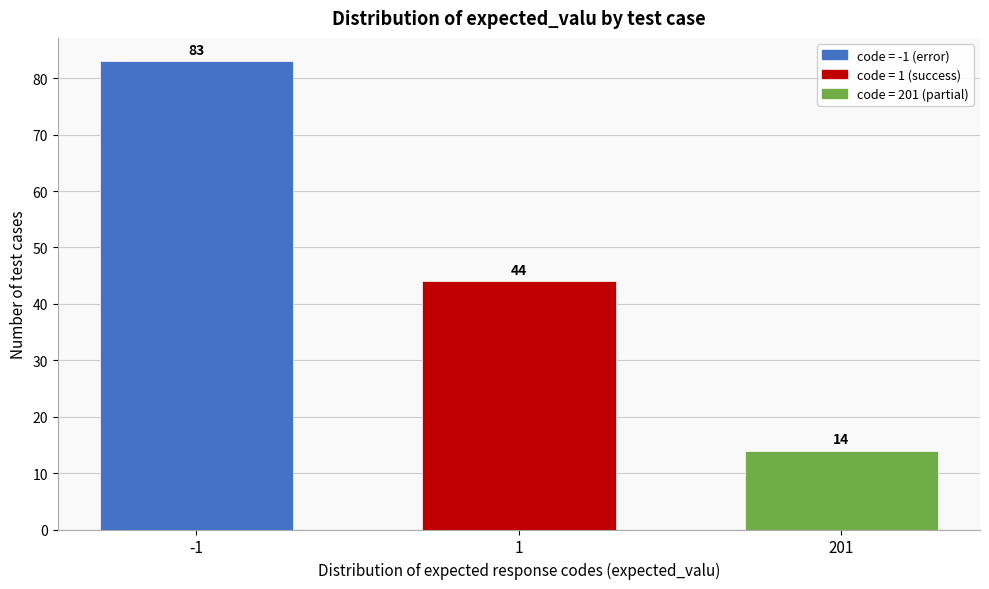

Reading left to right, list all the values displayed in this chart.

83	44	14